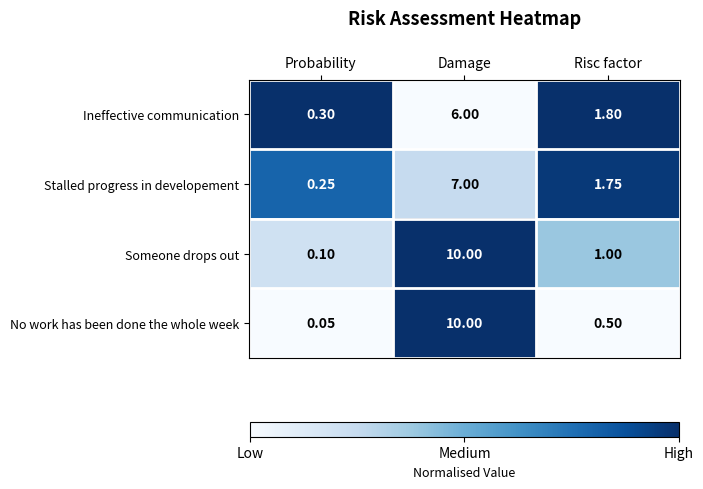

Which category has the highest value across all series?

Damage